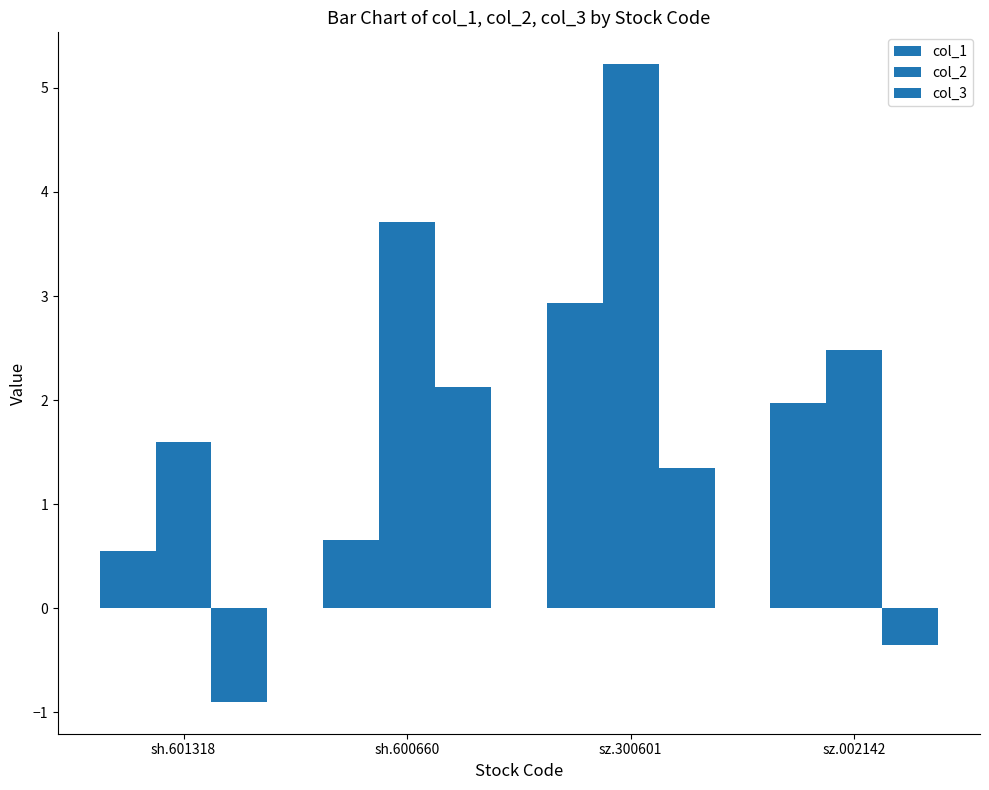

Which category has the lowest value in the col_1 series?

sh.601318